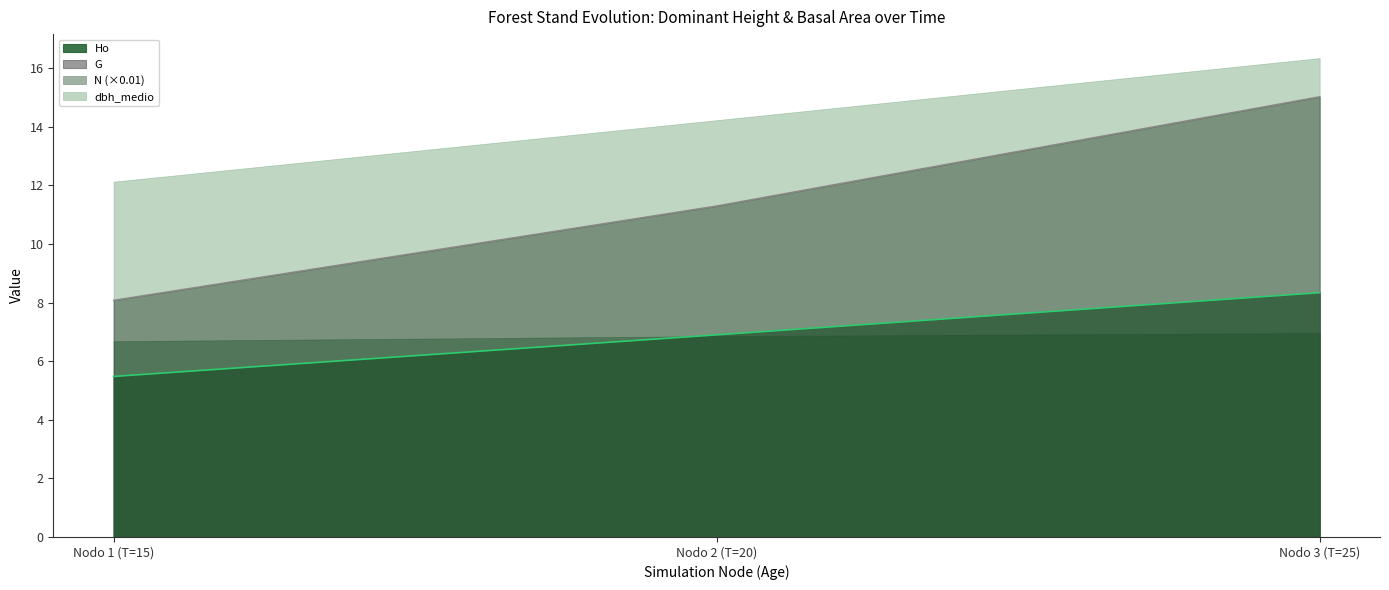

At which category is the sum across all series the highest?

Nodo 3 (T=25)